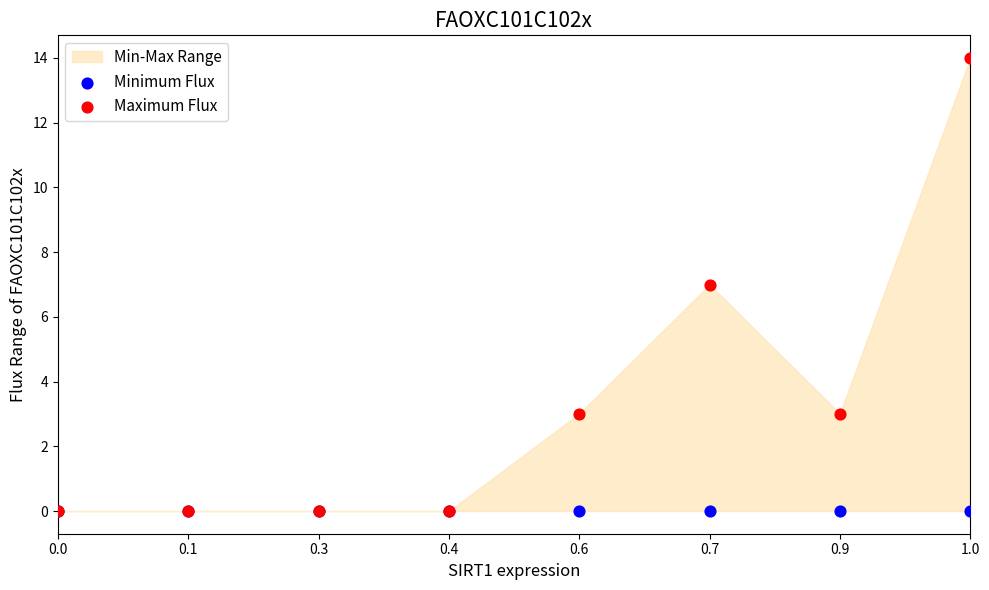

Which series has the largest Y range (max minus min)?

Maximum Flux